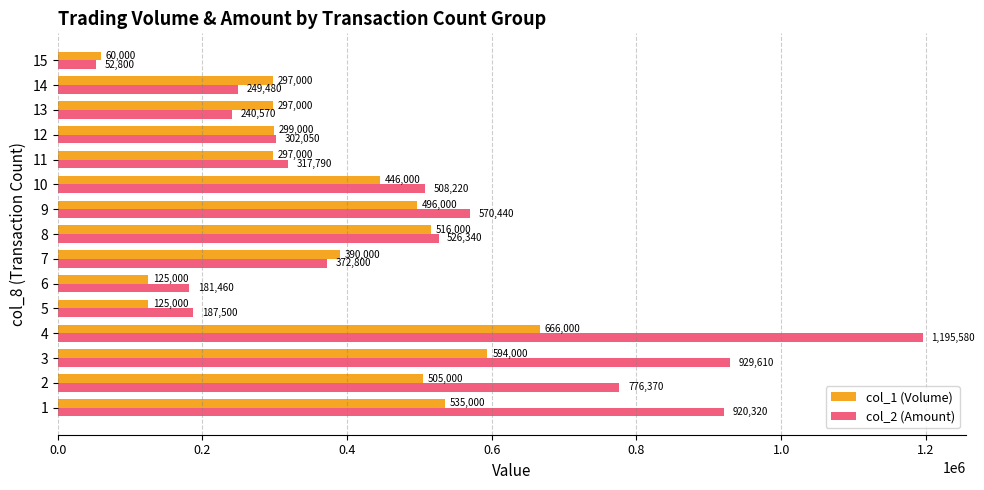

How many values in the col_1 (Volume) series are below 390000?

7